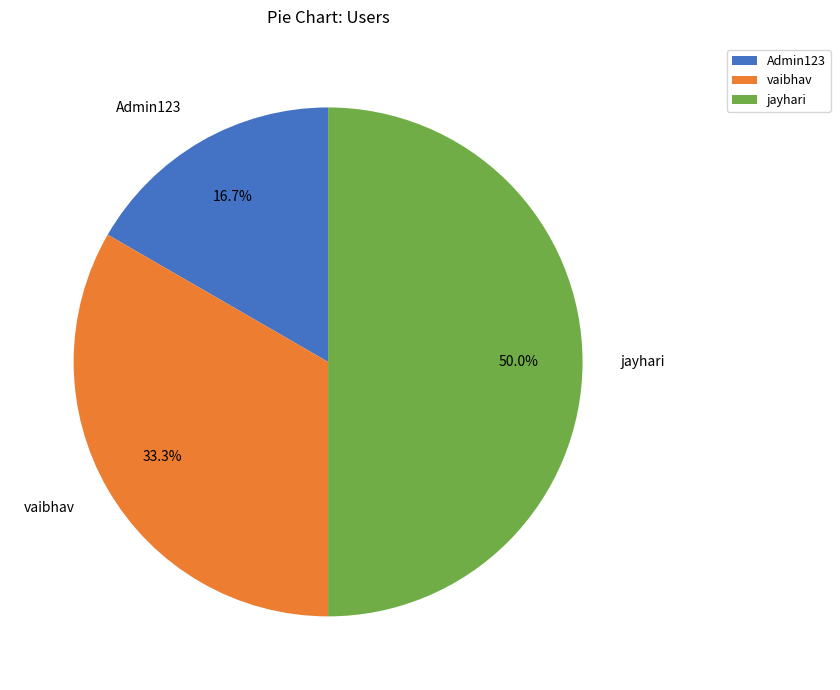

Does Admin123 represent more than half of the total?

No